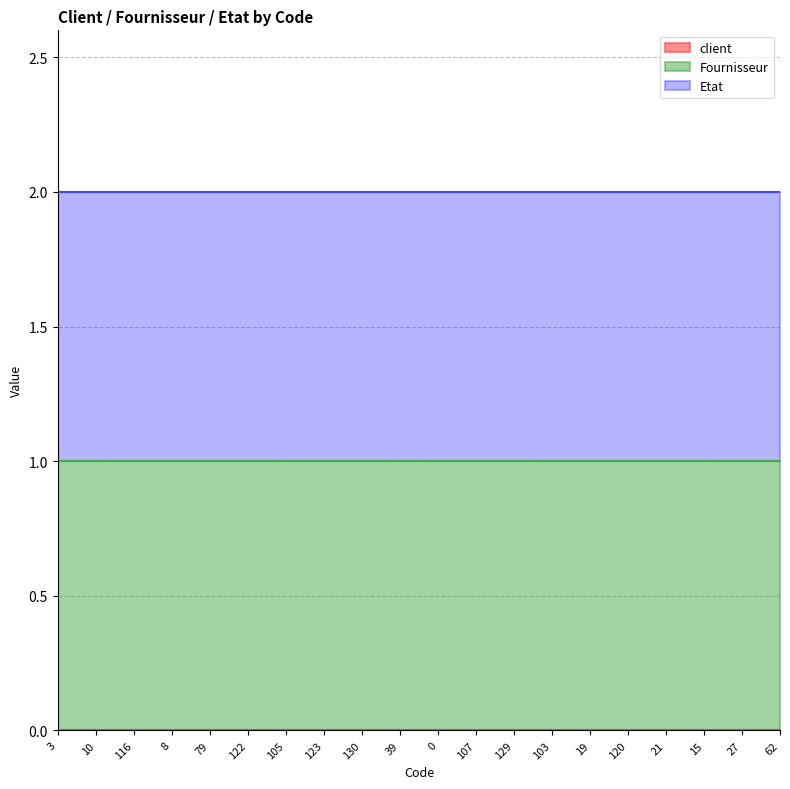

What position from the left is 107?

12